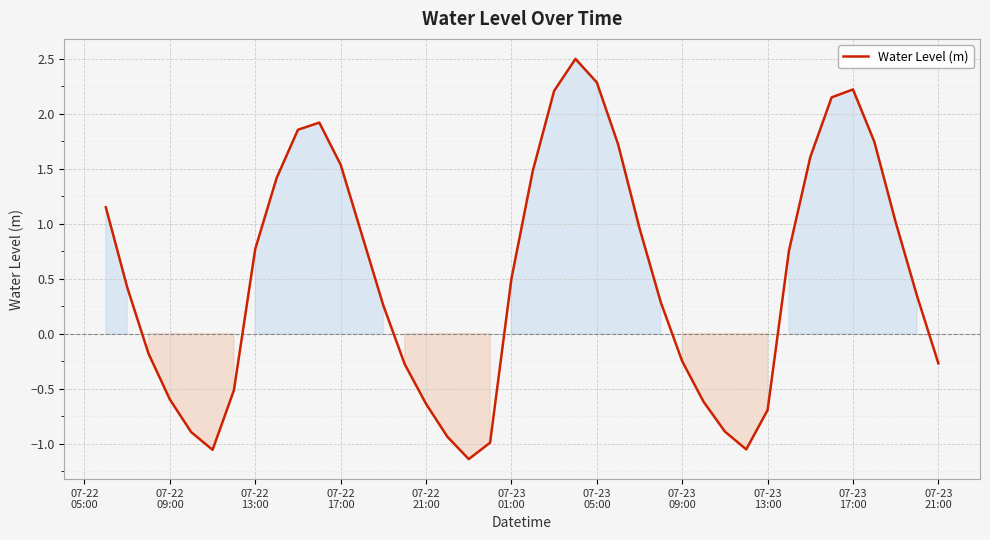

Count the number of data series in this chart.

1